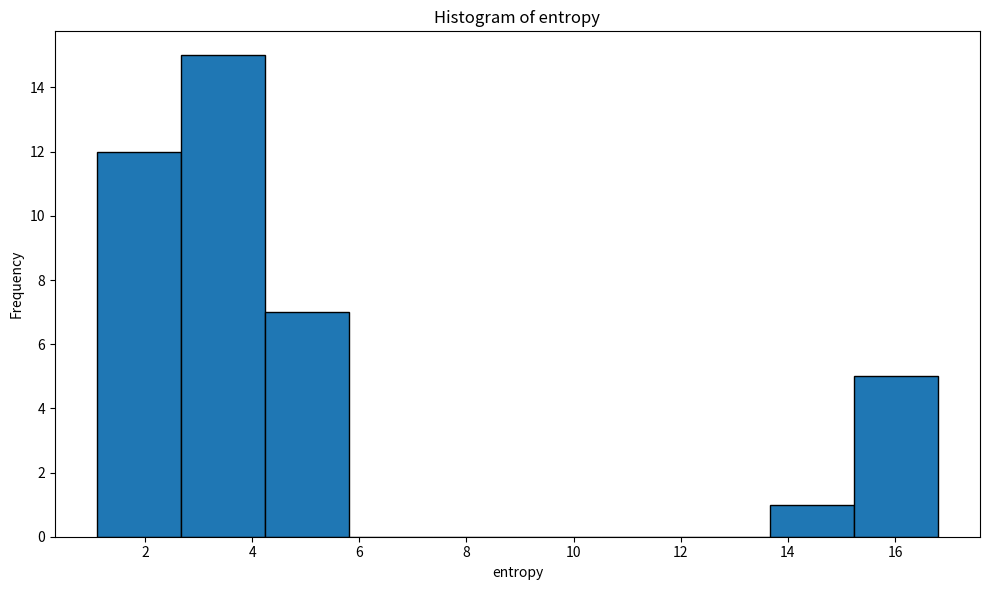

Which range on the x-axis has the tallest bar?

2.6 to 4.2